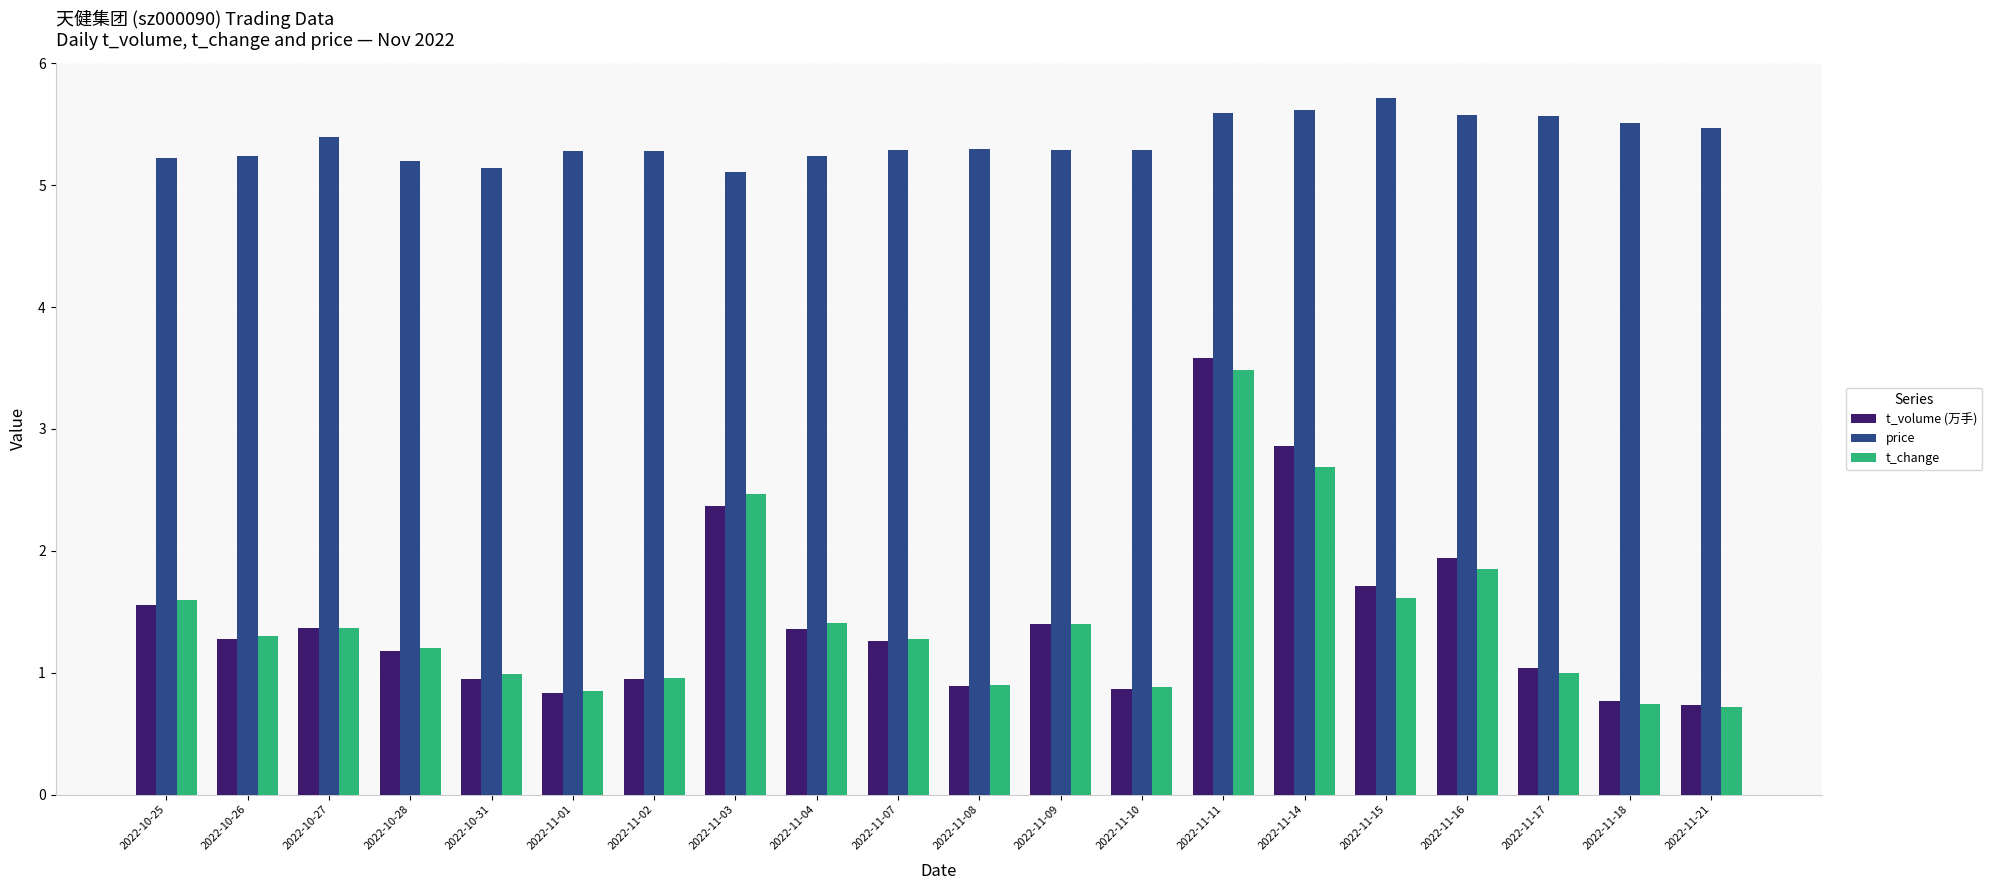

What is the label of the 6th bar from the right?

2022-11-14